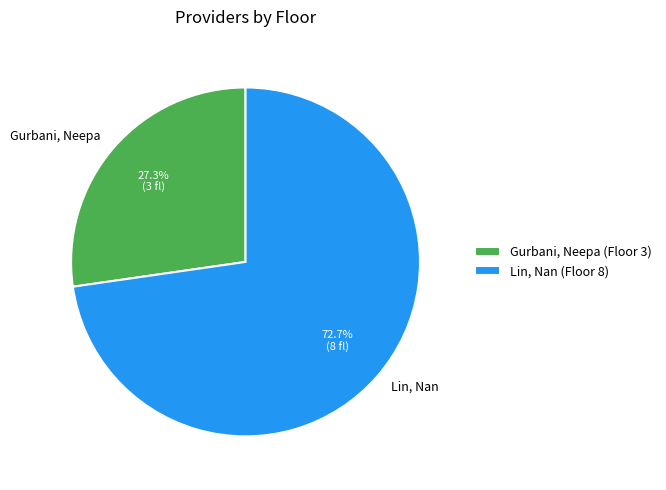

What is the ratio of the value at Lin, Nan to the value at Gurbani, Neepa?

2.7